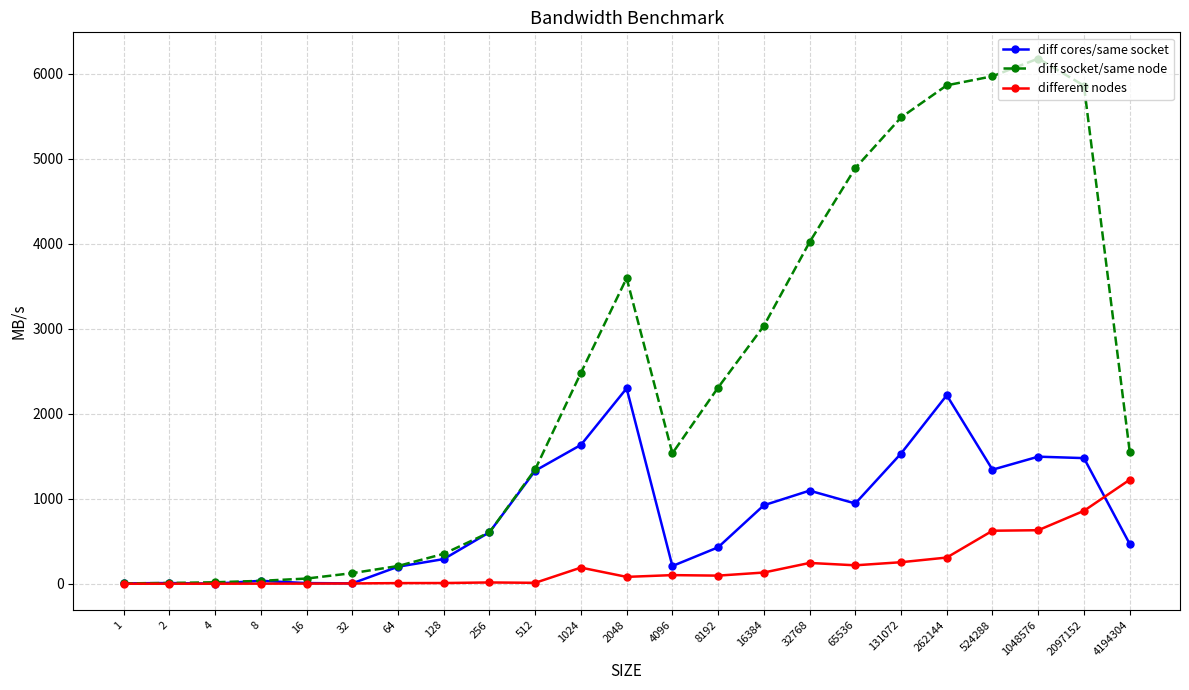

How many data points in different nodes are above 95?

12